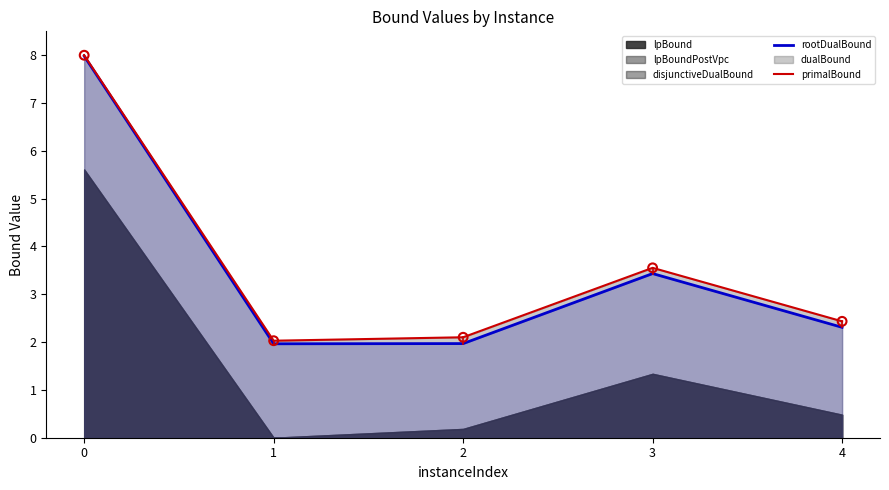

What is the approximate value of primalBound at 4?

2.4